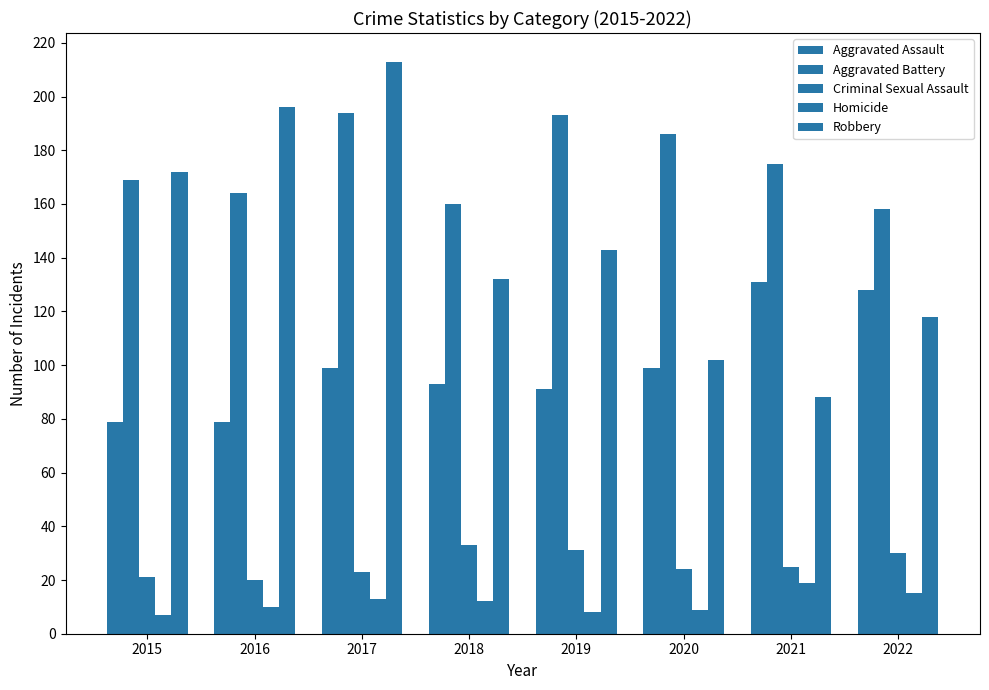

Count the number of categories in the chart.

8